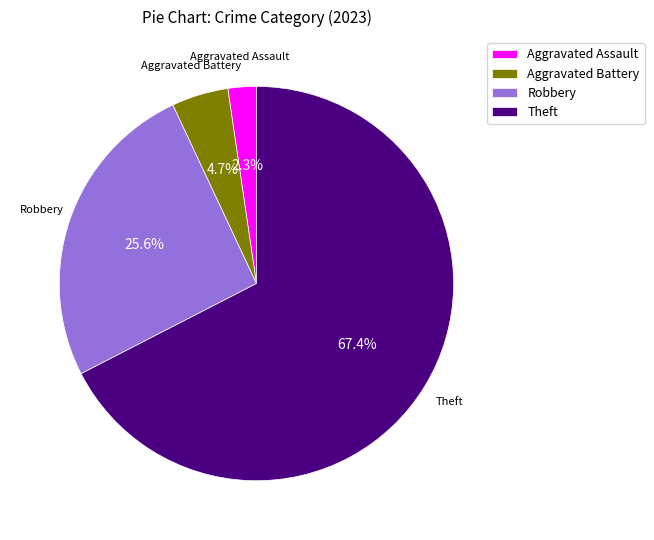

What portion of the pie excludes Aggravated Assault?

97.7%